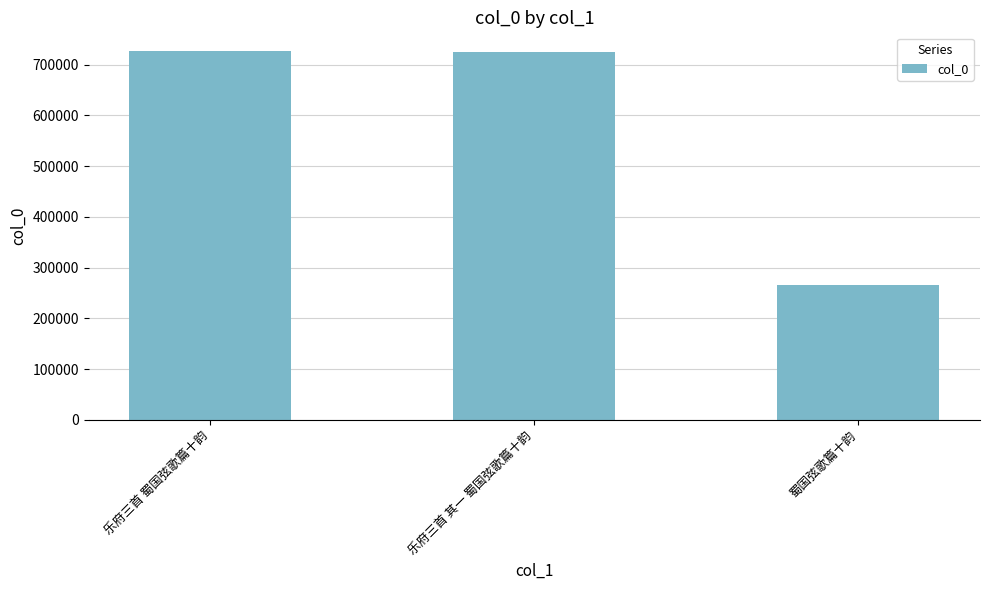

What is the difference between the maximum and minimum values?

462034